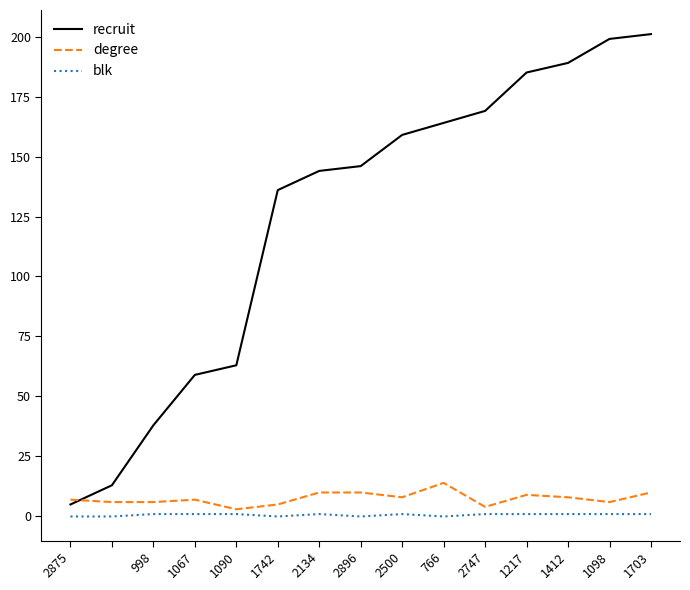

Rank the series by their maximum value, from highest to lowest.

recruit, degree, blk